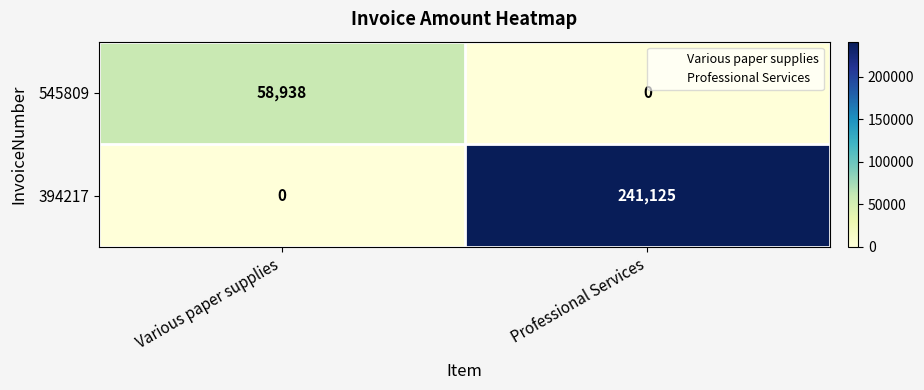

At which category is the sum across all series the highest?

Professional Services